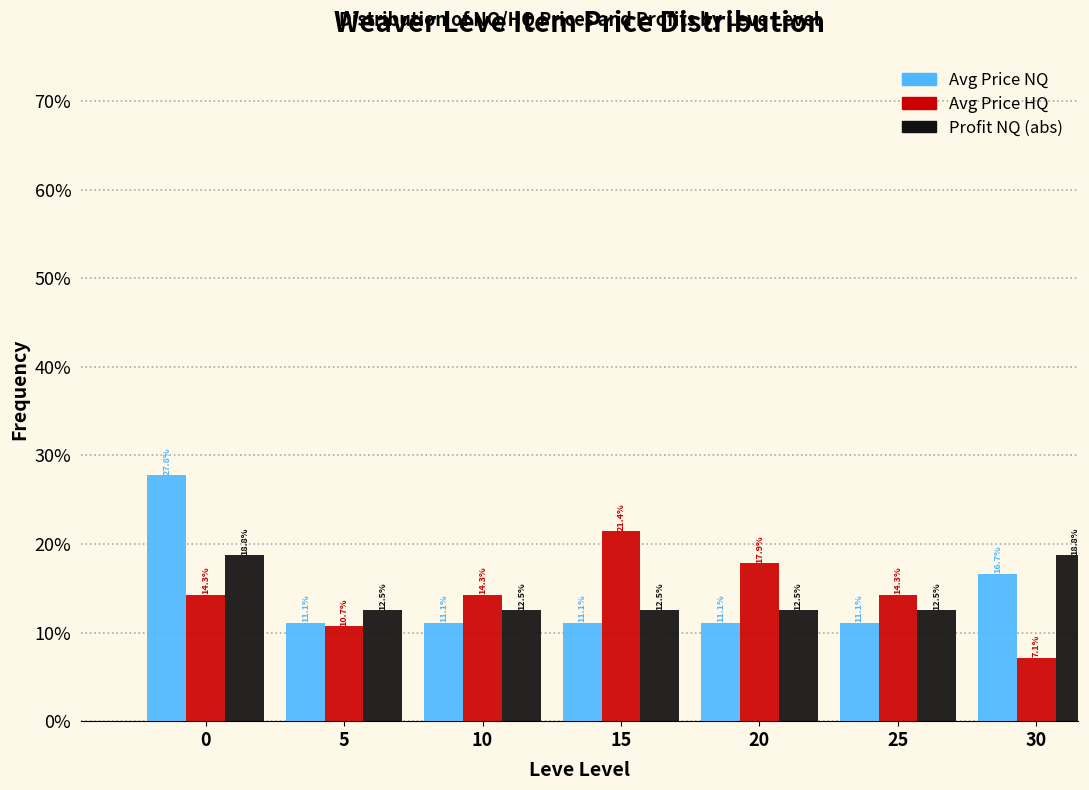

Reading right to left, what are all the values shown in this chart?

Avg Price NQ: 16.7	11.1	11.1	11.1	11.1	11.1	27.8
Avg Price HQ: 7.1	14.3	17.9	21.4	14.3	10.7	14.3
Profit NQ (abs): 18.8	12.5	12.5	12.5	12.5	12.5	18.8